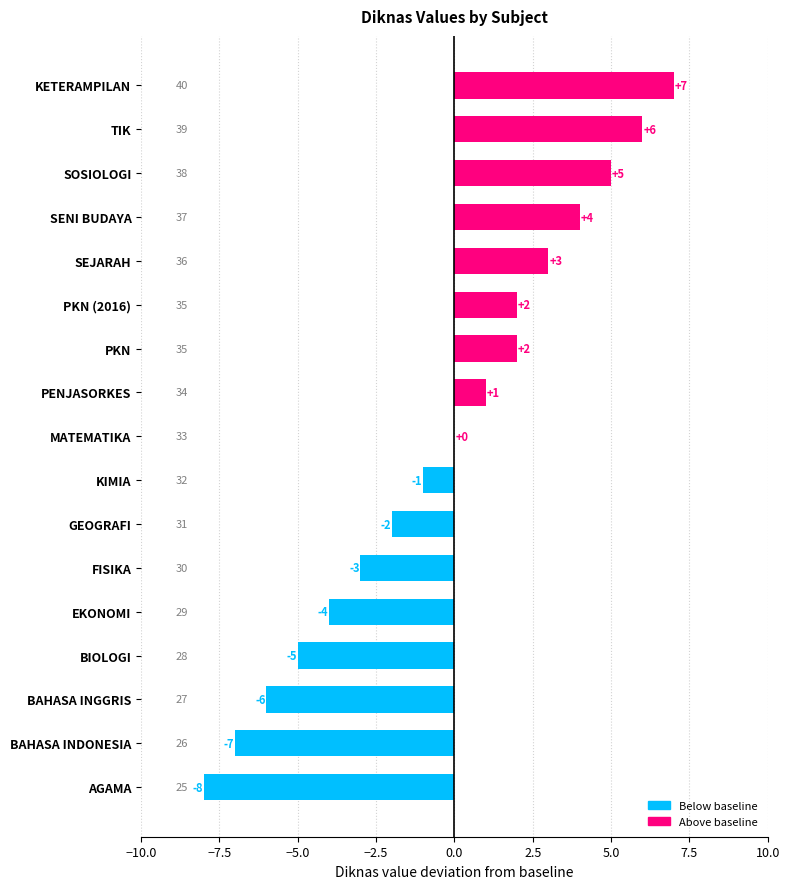

How many categories are shown in the chart?

17